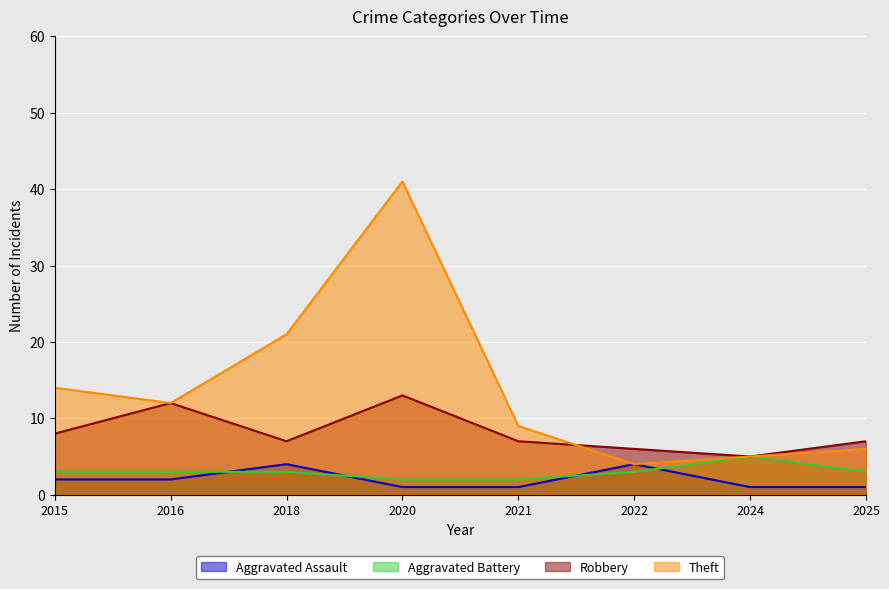

True or false: Aggravated Assault has more than 1 points higher than both neighbors.

True